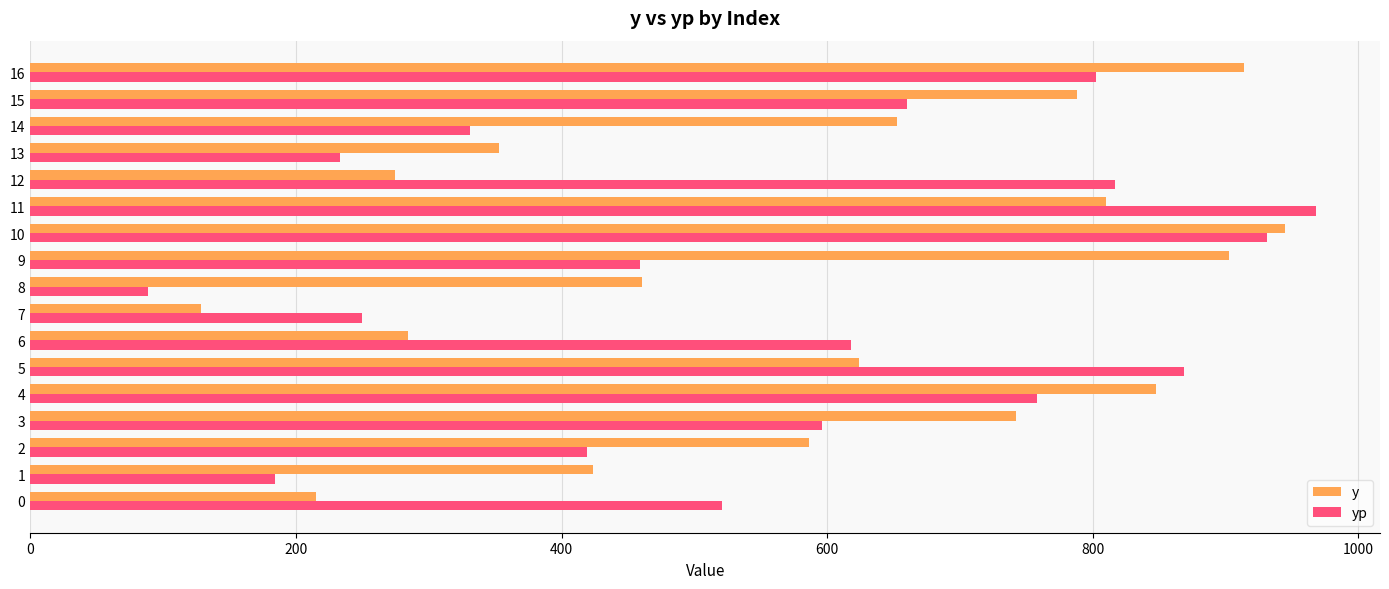

Which series changed the most between 11 and 13?

yp